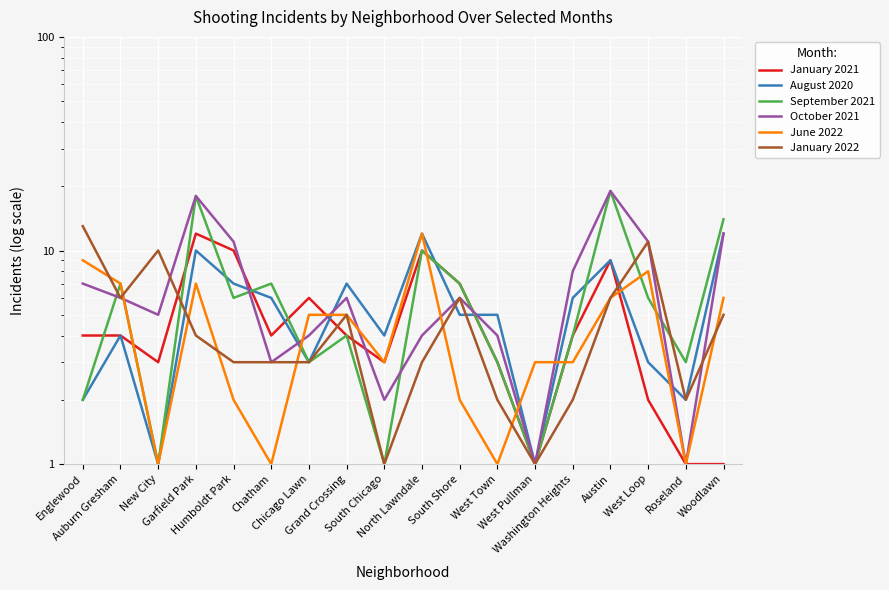

Which series has the largest total across all categories?

October 2021